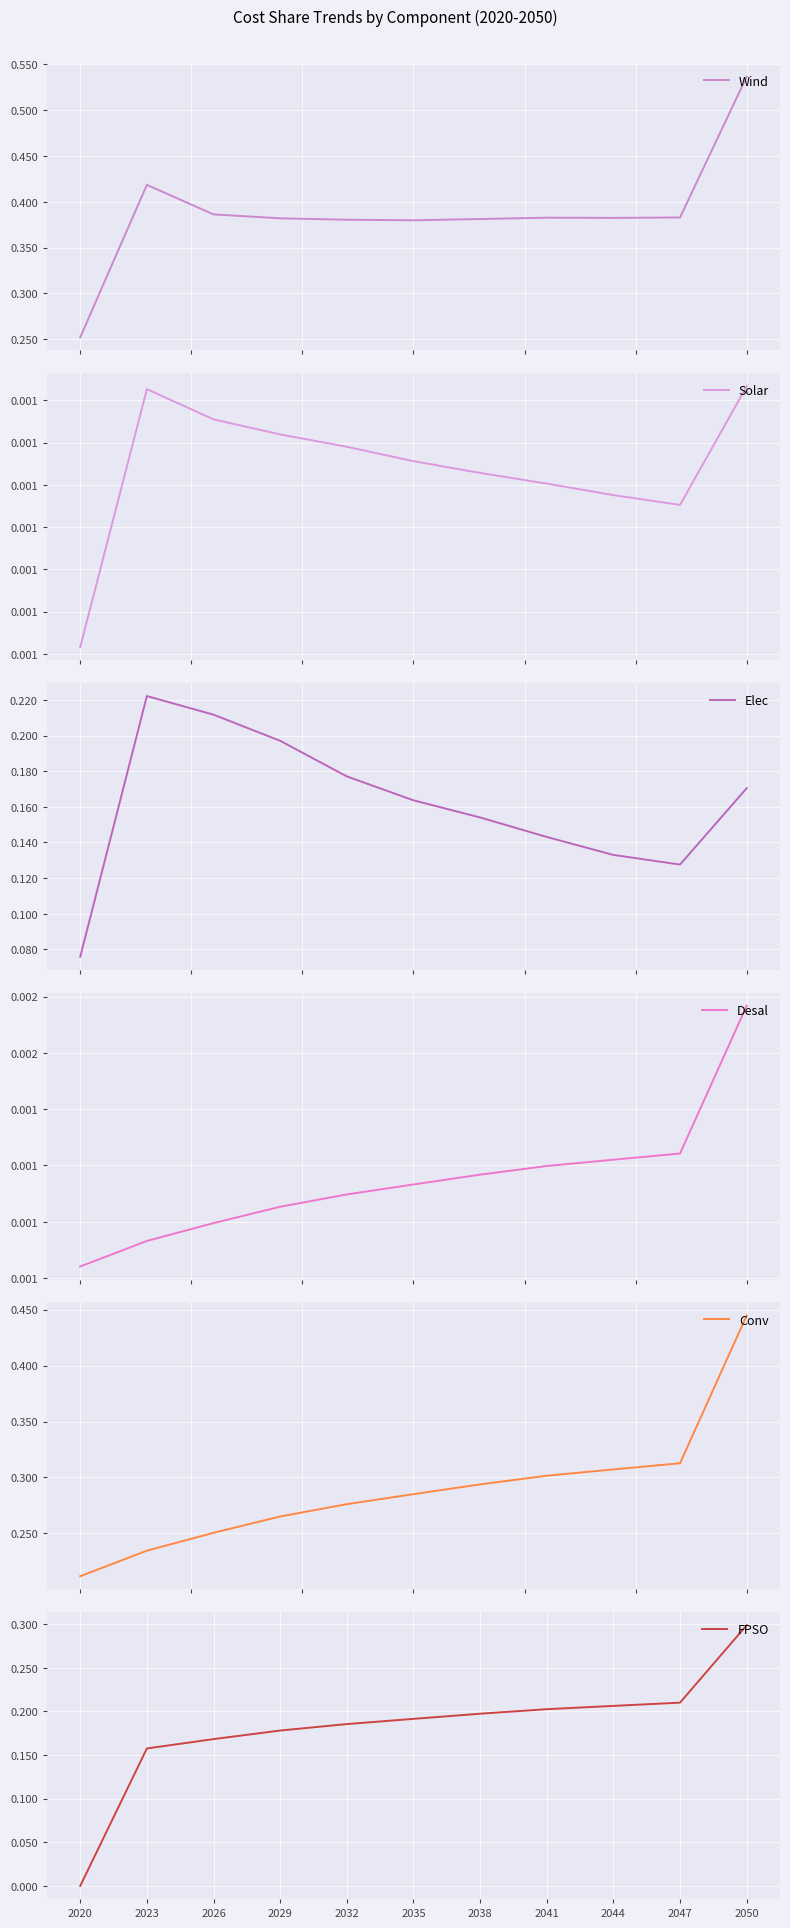

After their last crossing, which series has the higher values: FPSO or Solar?

FPSO